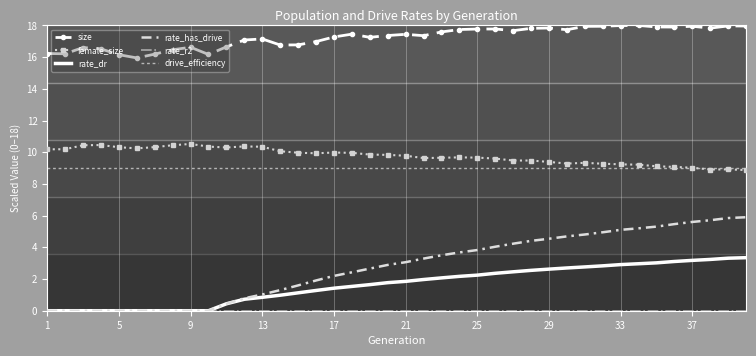

What is the highest value of the size series?

18.0